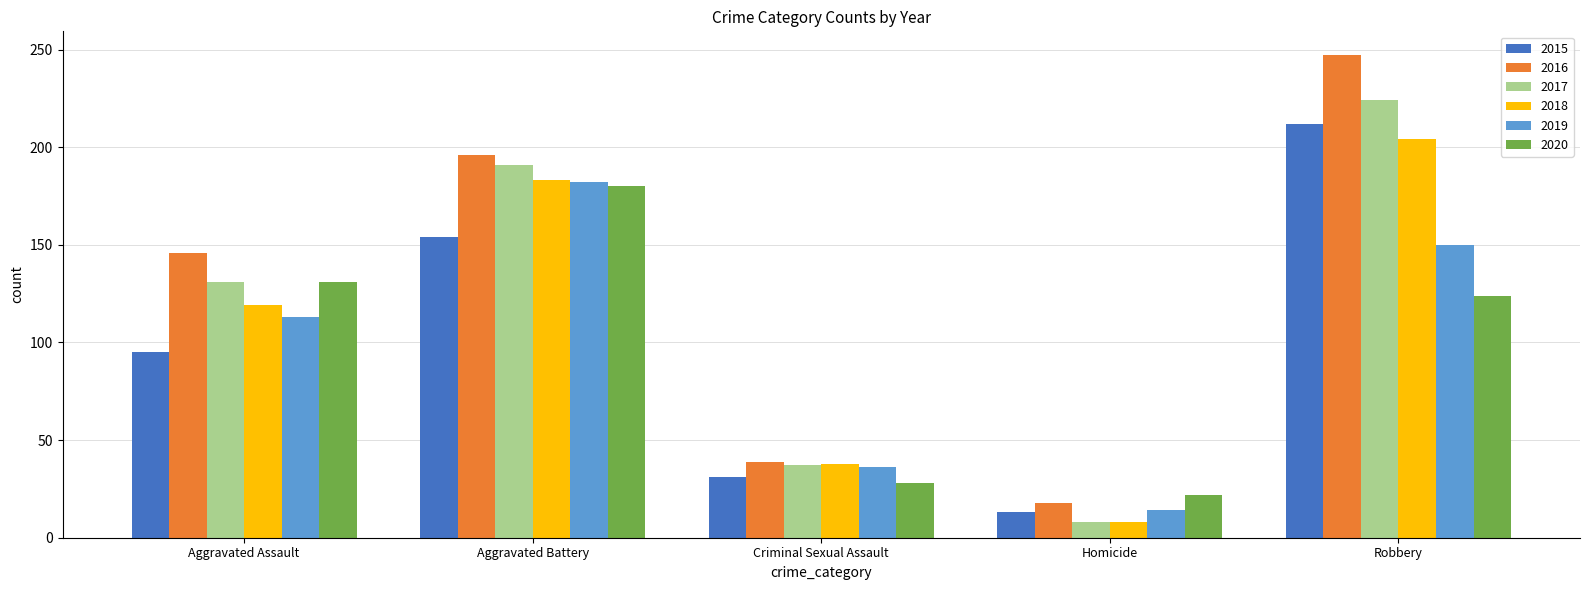

What are all the series names shown in the legend?

2015, 2016, 2017, 2018, 2019, 2020